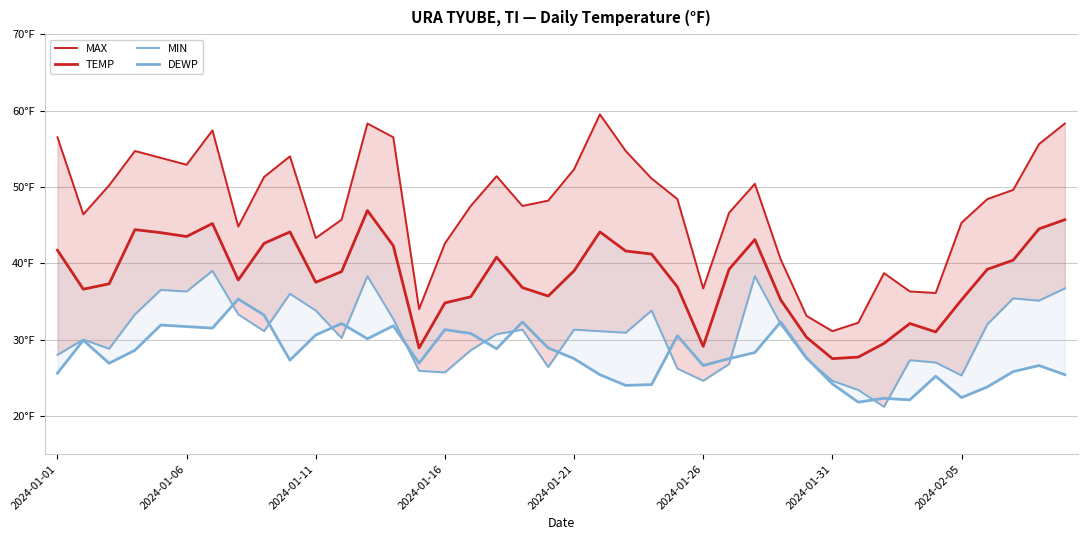

True or false: MAX and TEMP intersect in this chart.

False